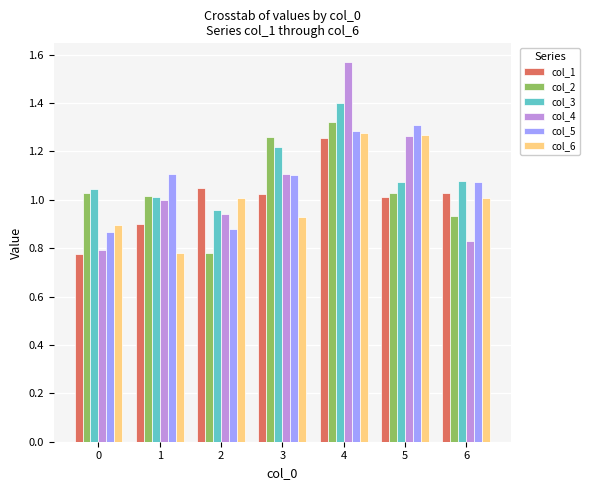

List the series in order of their overall mean, highest first.

col_3, col_5, col_4, col_2, col_6, col_1